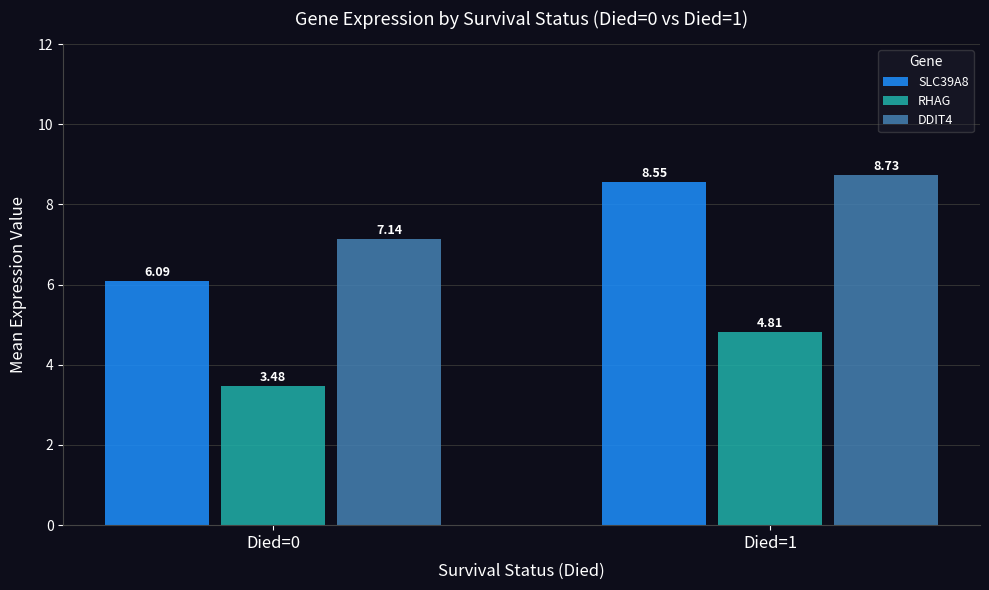

What is the difference between the DDIT4 values at Died=0 and Died=1?

1.6